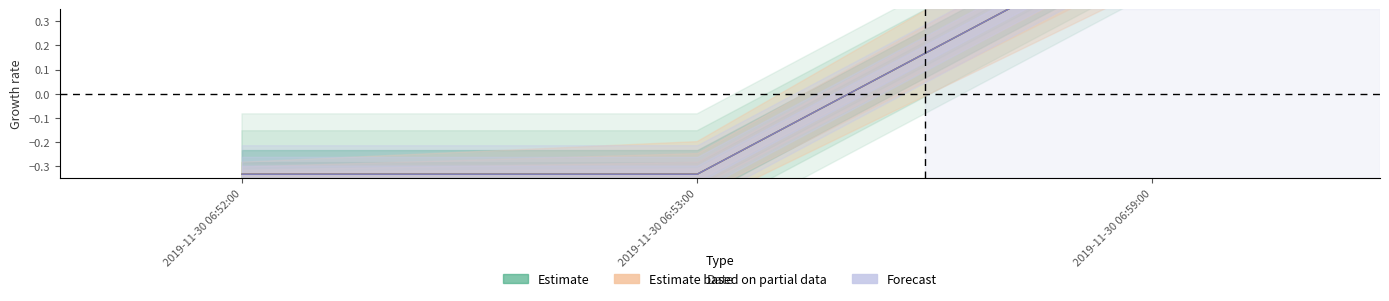

What is the value of the Forecast point at the 2nd from the left?

-0.3